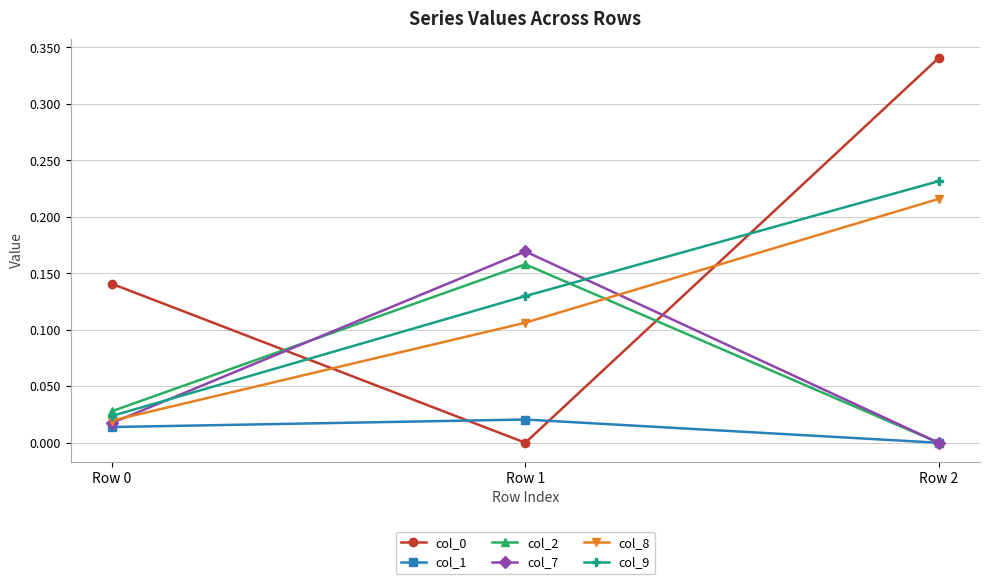

Which category has the highest value in the col_8 series?

Row 2